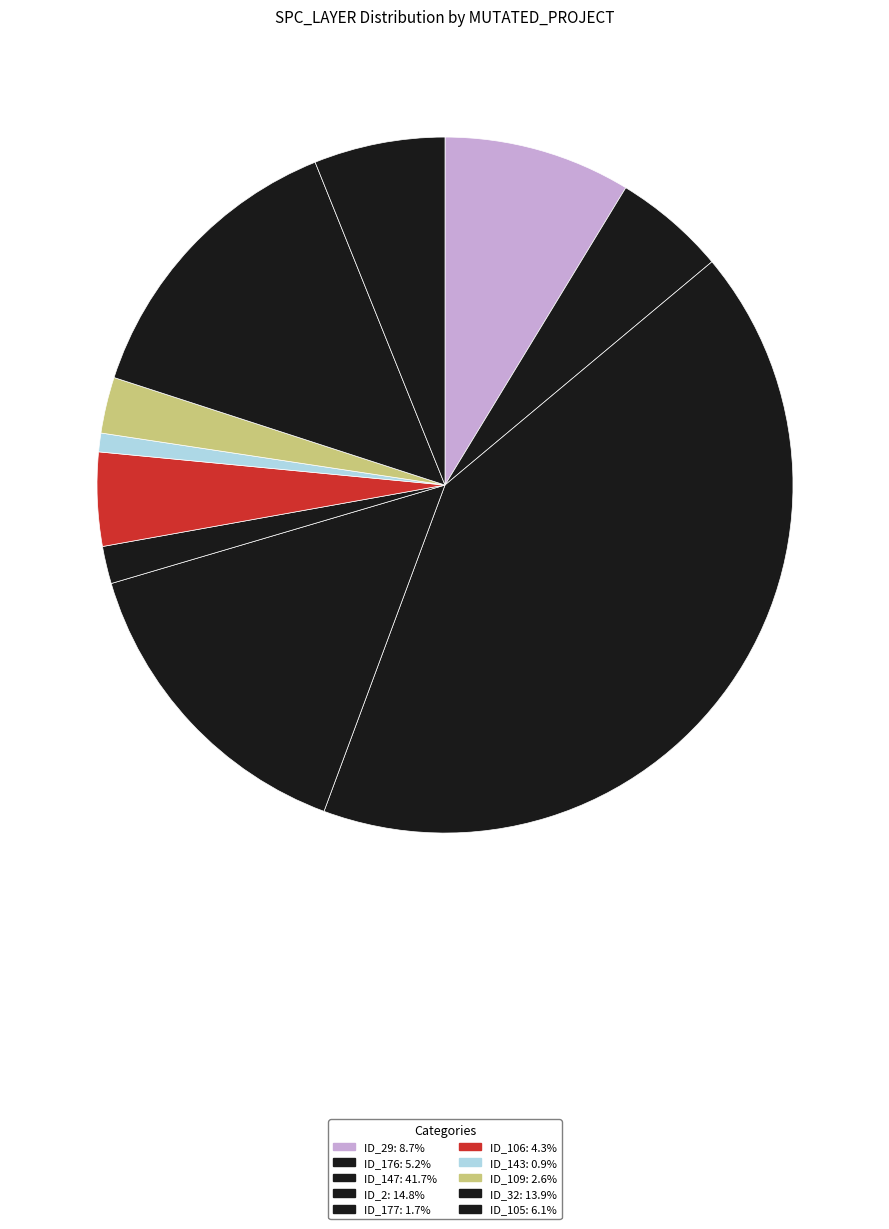

Is there a majority slice in this chart?

No